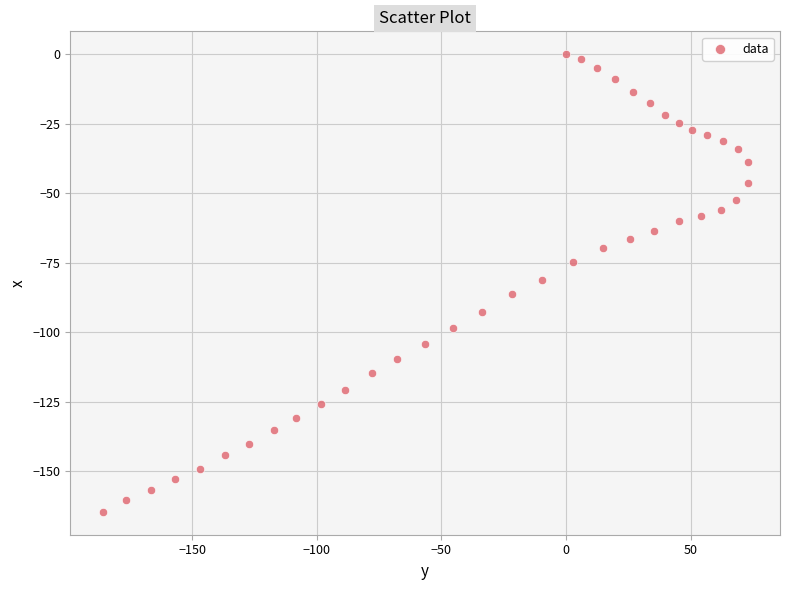

What is the range of X values (max minus min)?

258.7